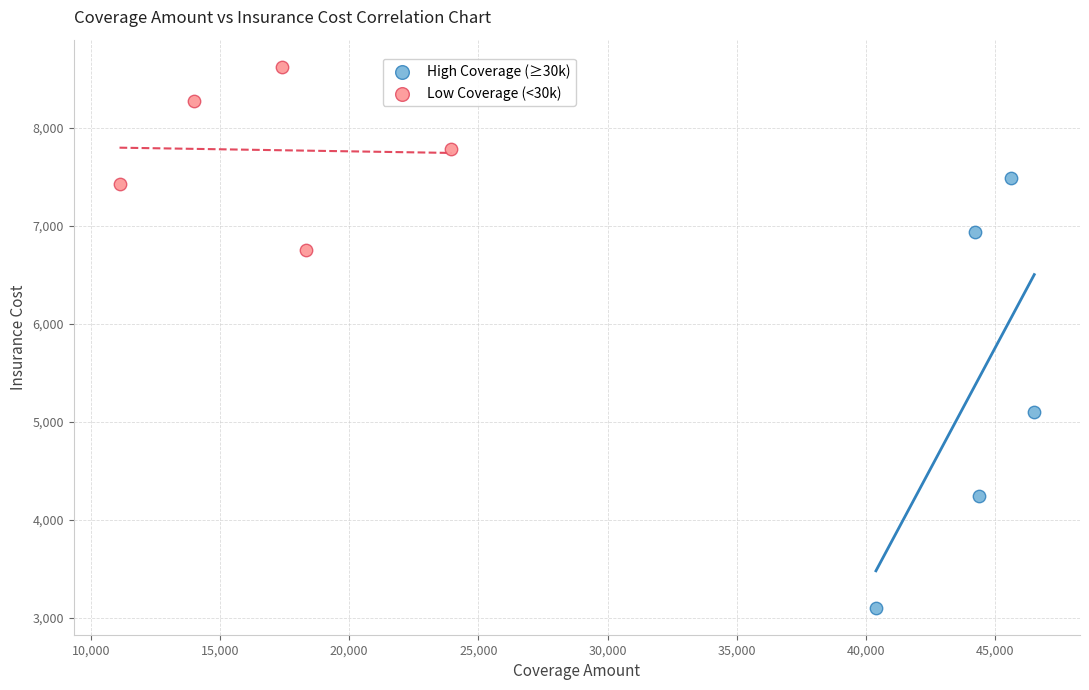

Which series has the largest Y range (max minus min)?

High Coverage (≥30k)